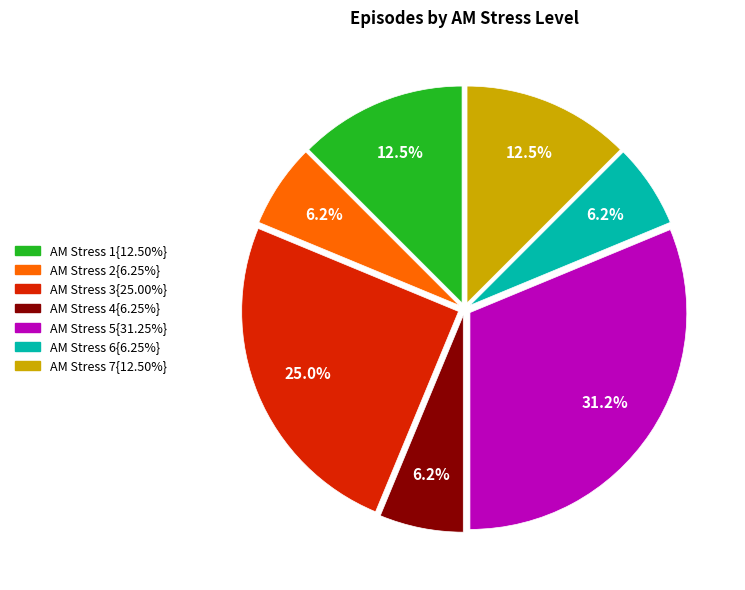

Is there any slice that represents more than half of the pie?

No